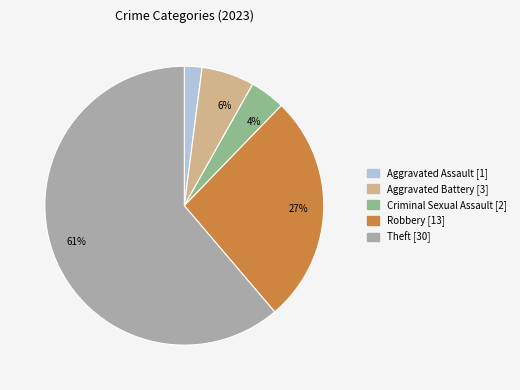

To the nearest percent, what is the combined percentage of Aggravated Battery and Criminal Sexual Assault?

10%